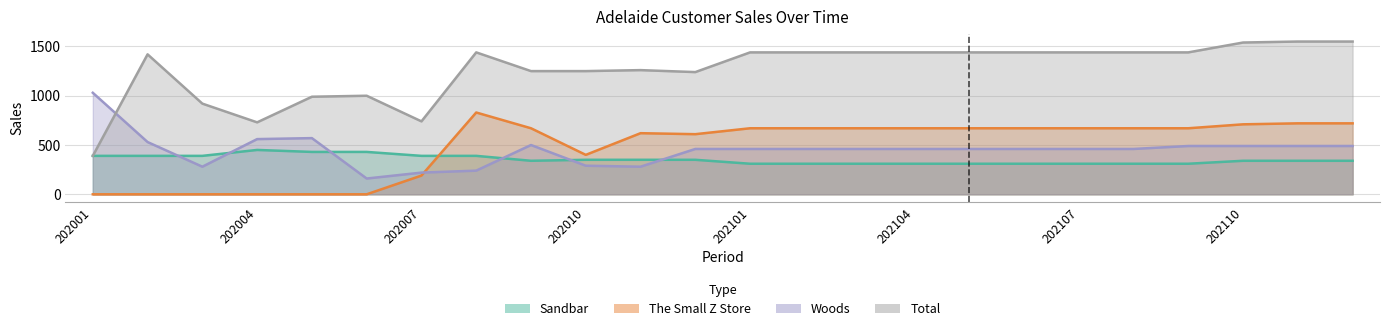

What is the value of the Total point at the 18th from the left?

1440